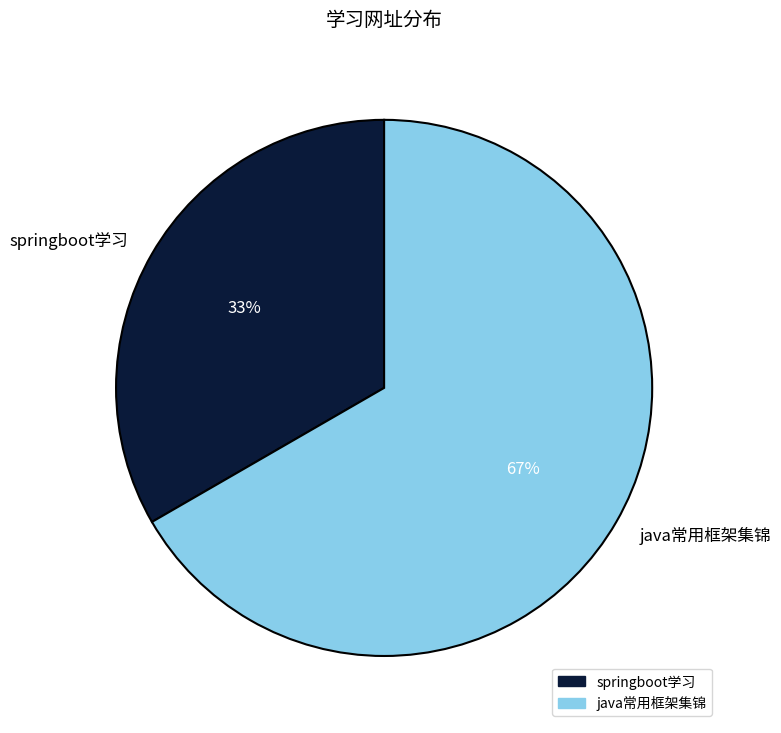

To the nearest percent, what is the combined percentage of java常用框架集锦 and springboot学习?

100%